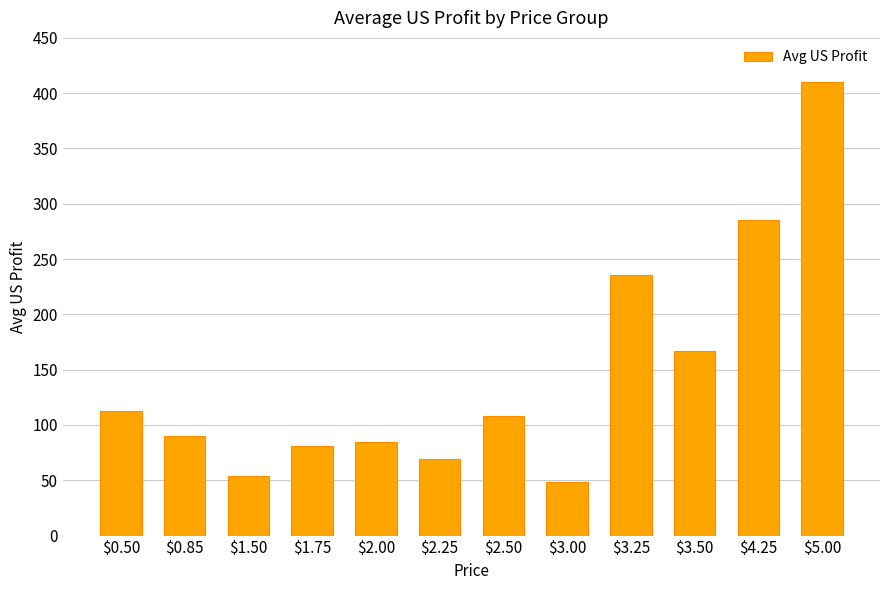

At which label does the data first exceed 108?

$0.50